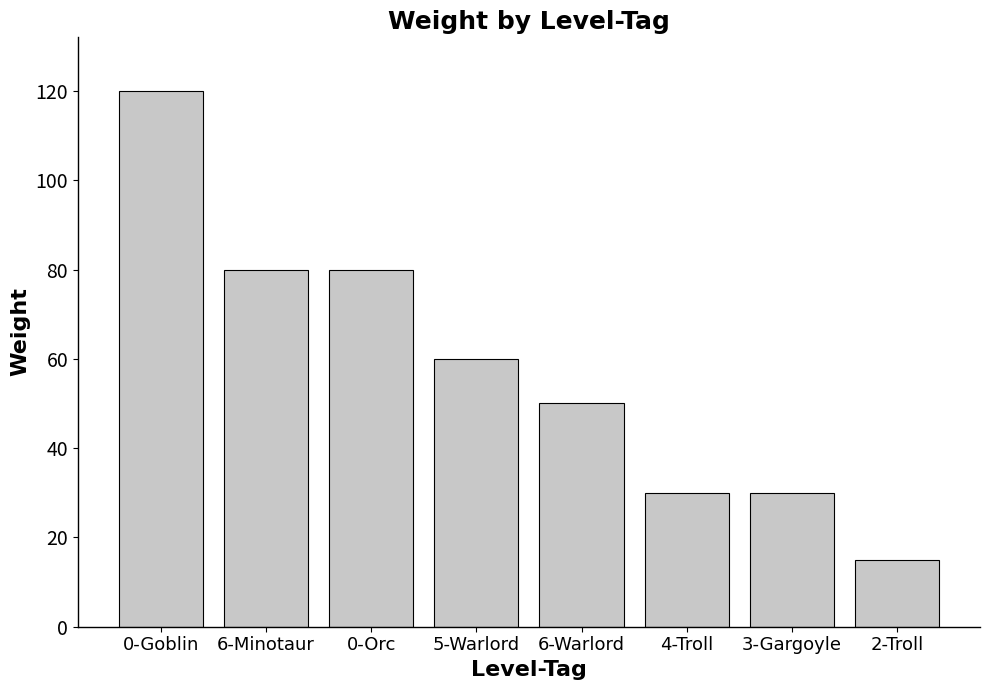

Reading left to right, list all the values displayed in this chart.

120	80	80	60	50	30	30	15